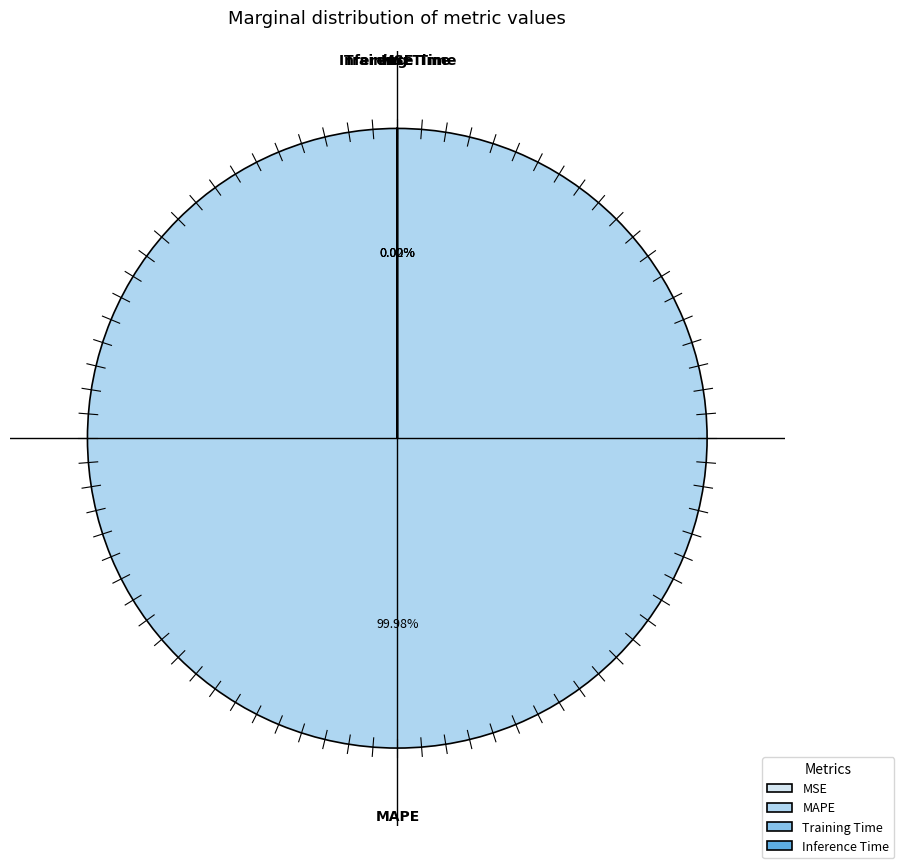

Which category has the biggest portion of the pie?

MAPE